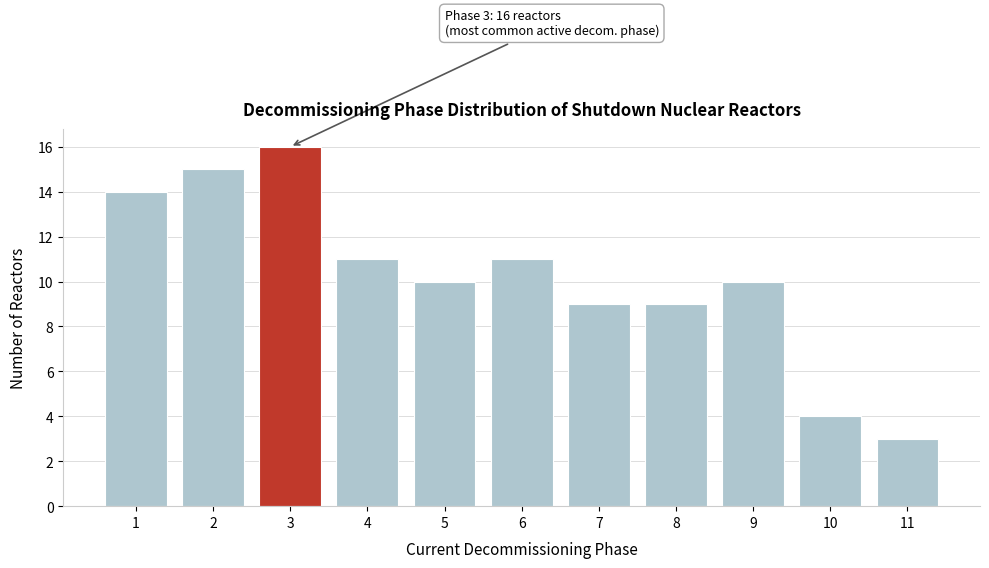

Reading right to left, transcribe all the data shown in this chart.

3	4	10	9	9	11	10	11	16	15	14